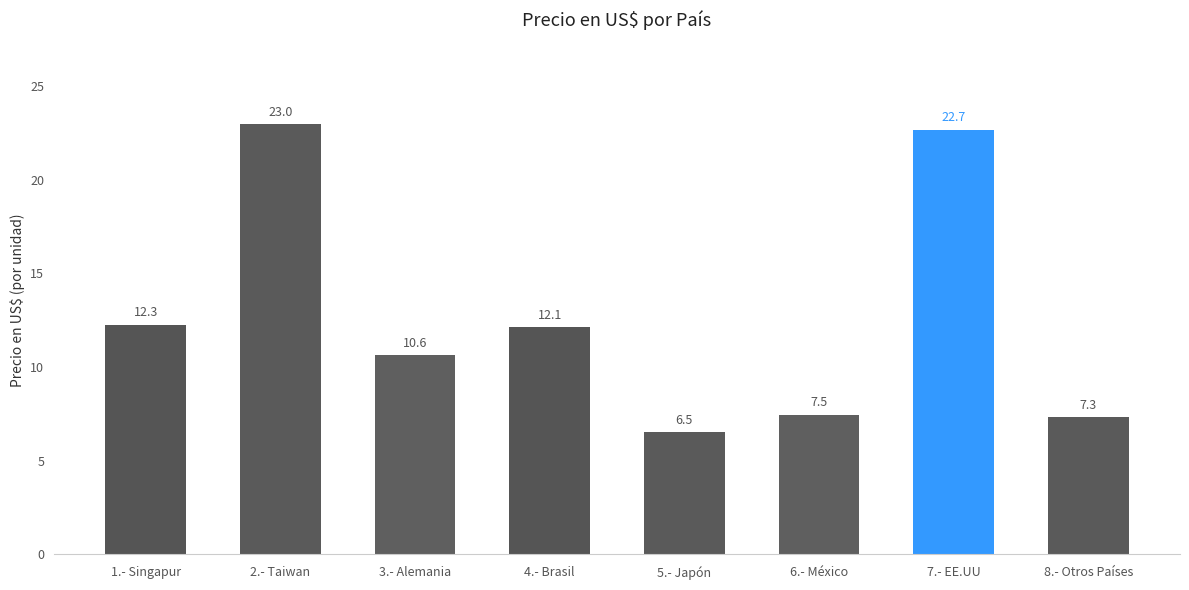

What is the approximate value at 6.- México?

7.5